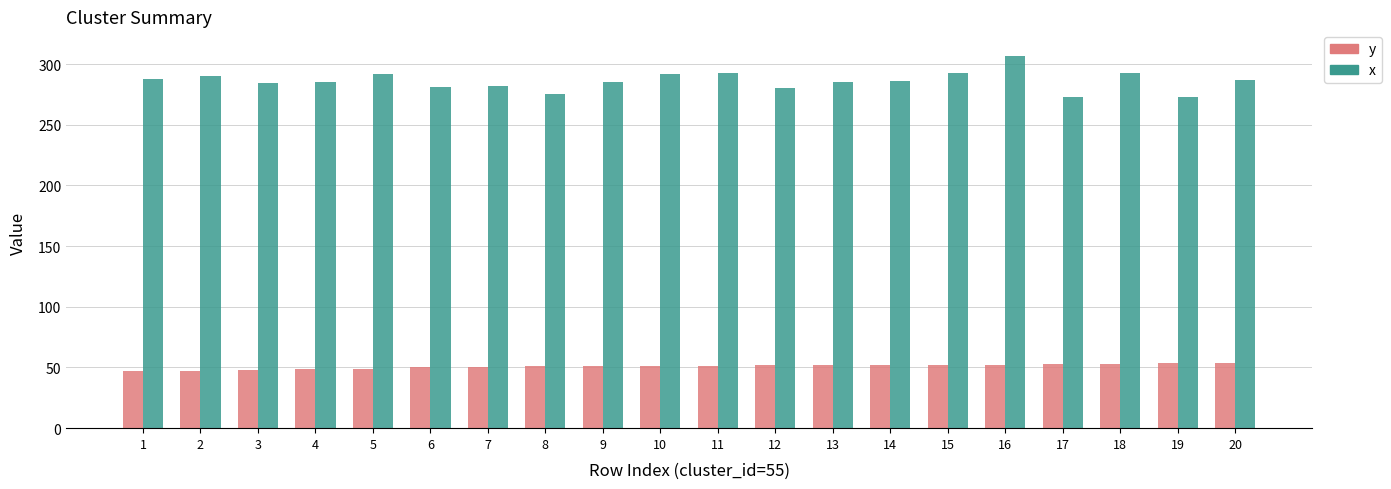

Which series has the widest spread of values?

x